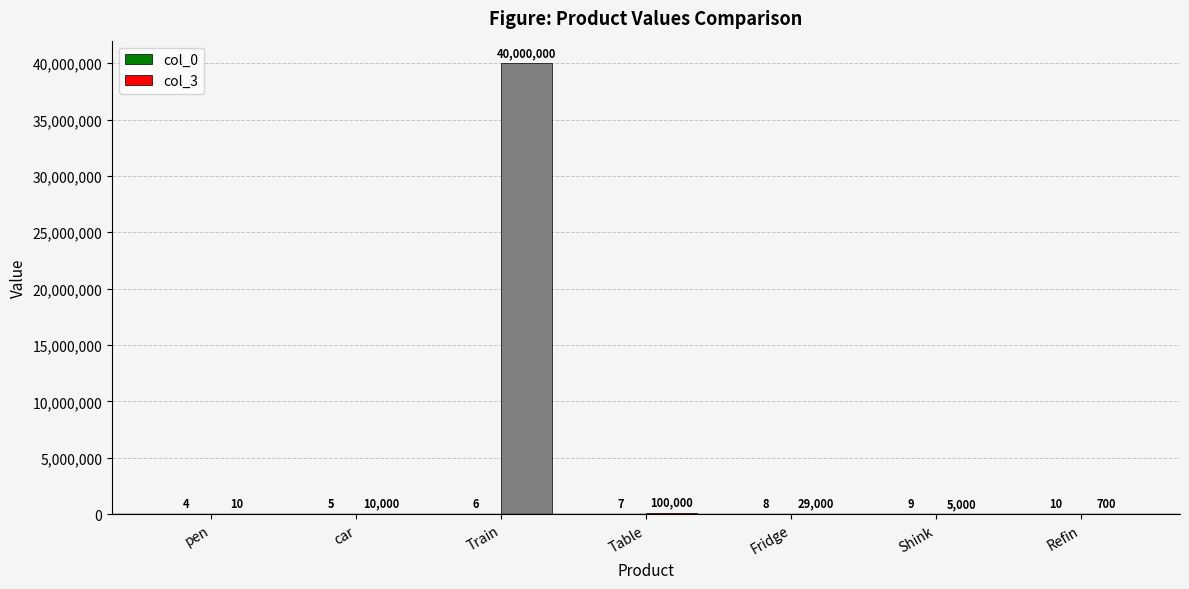

How many groups of bars are there?

7